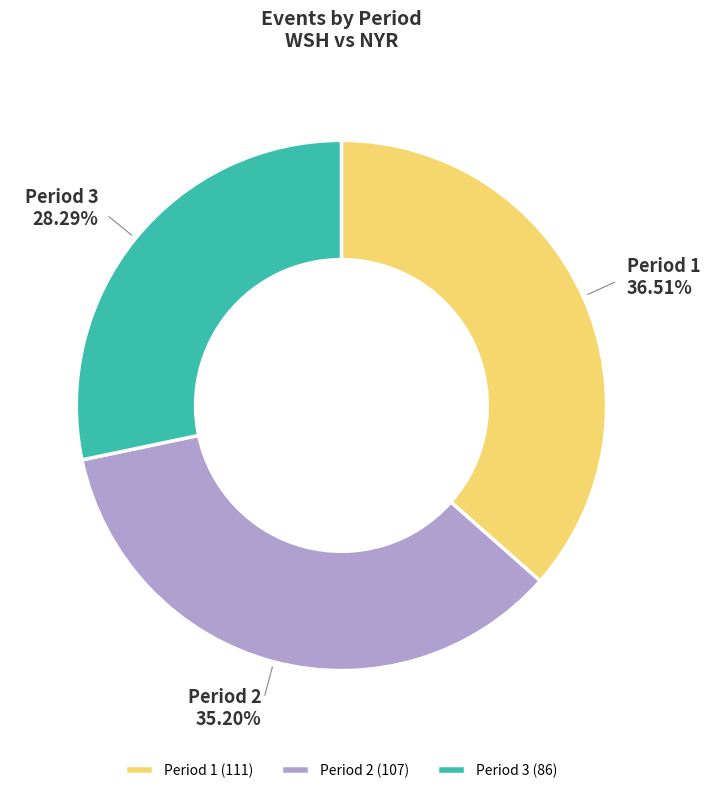

Approximately how many times larger is the value at Period 3 compared to Period 1?

0.8